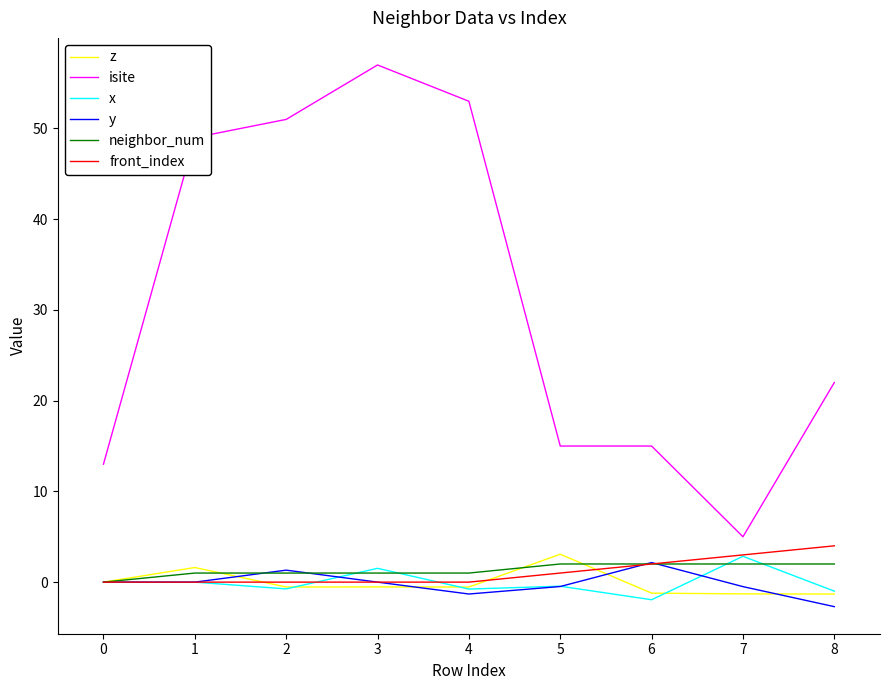

Is the value of neighbor_num at 2 greater than the value of isite at 0?

No